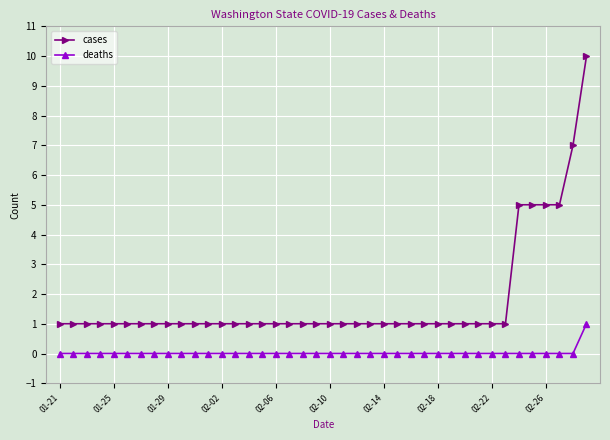

What is the greatest value displayed?

10